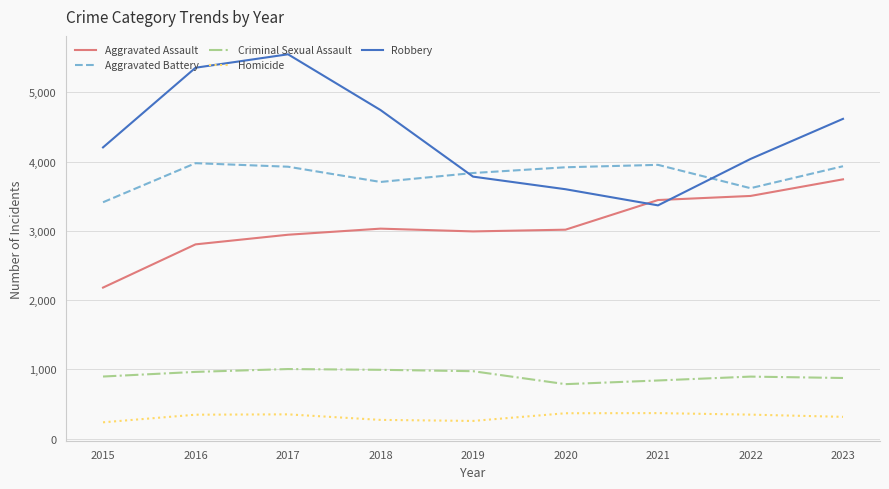

What is the difference between the maximum and minimum values in the Robbery series?

2181